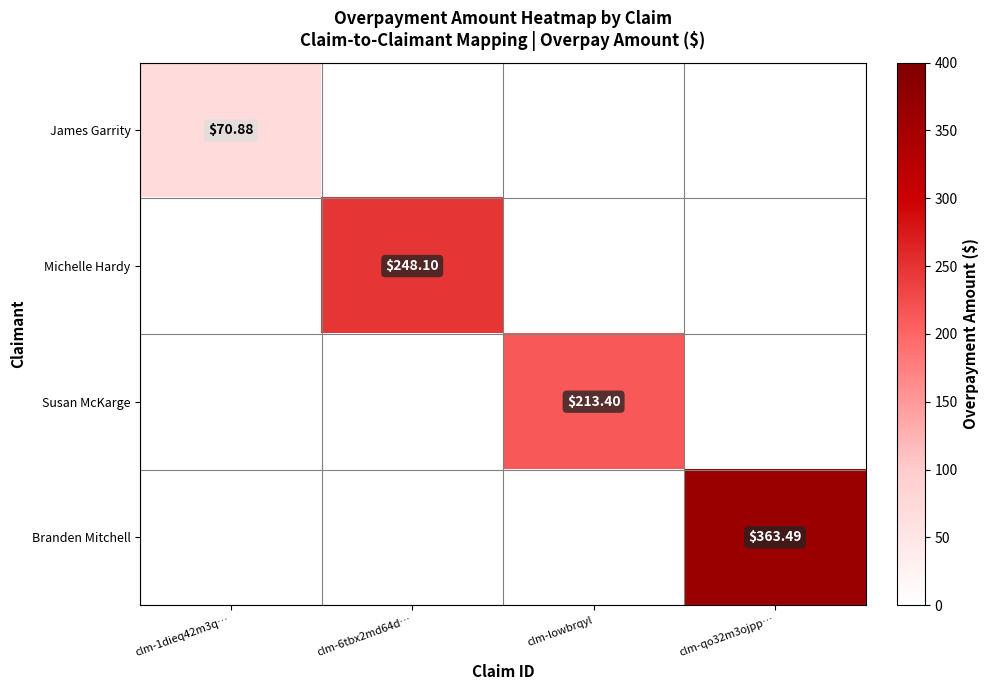

Between clm-6tbx2md64d… and clm-lowbrqyl, which series saw the biggest shift?

Michelle Hardy